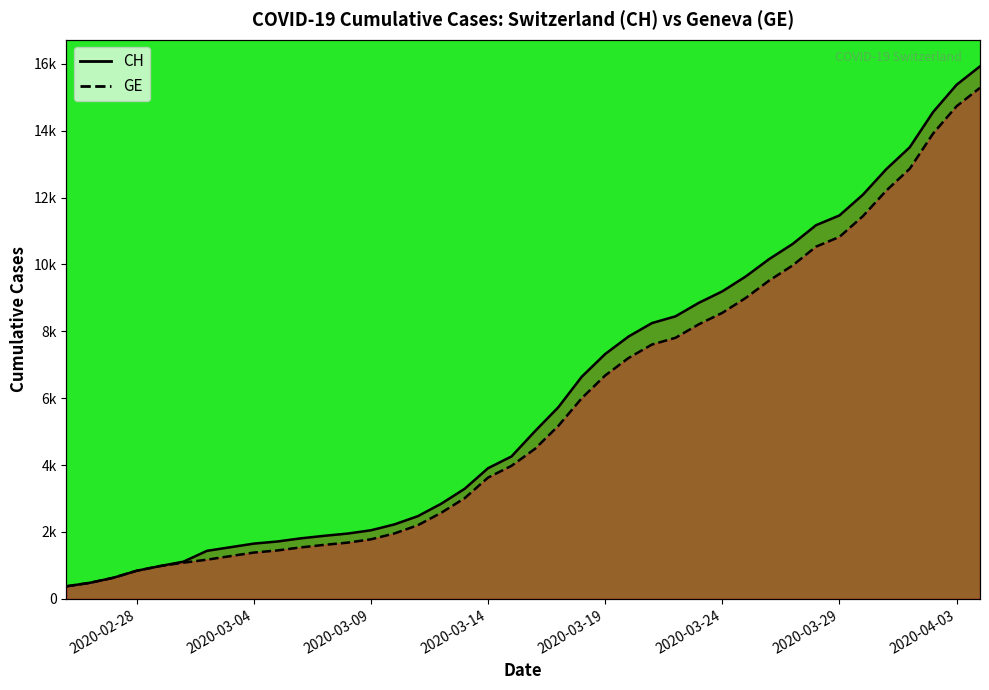

Rank the series by their average value, from lowest to highest.

GE, CH